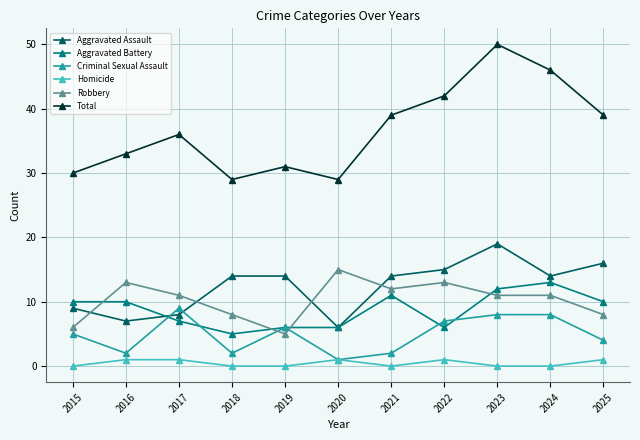

What is the total value across all series at 2015?

60